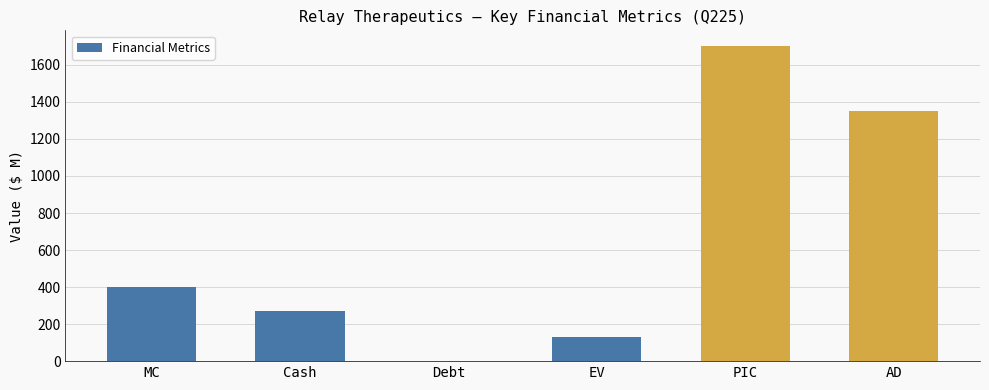

Reading left to right, list all the values displayed in this chart.

402.5	271.5	0.0	131.0	1701.6	1348.4